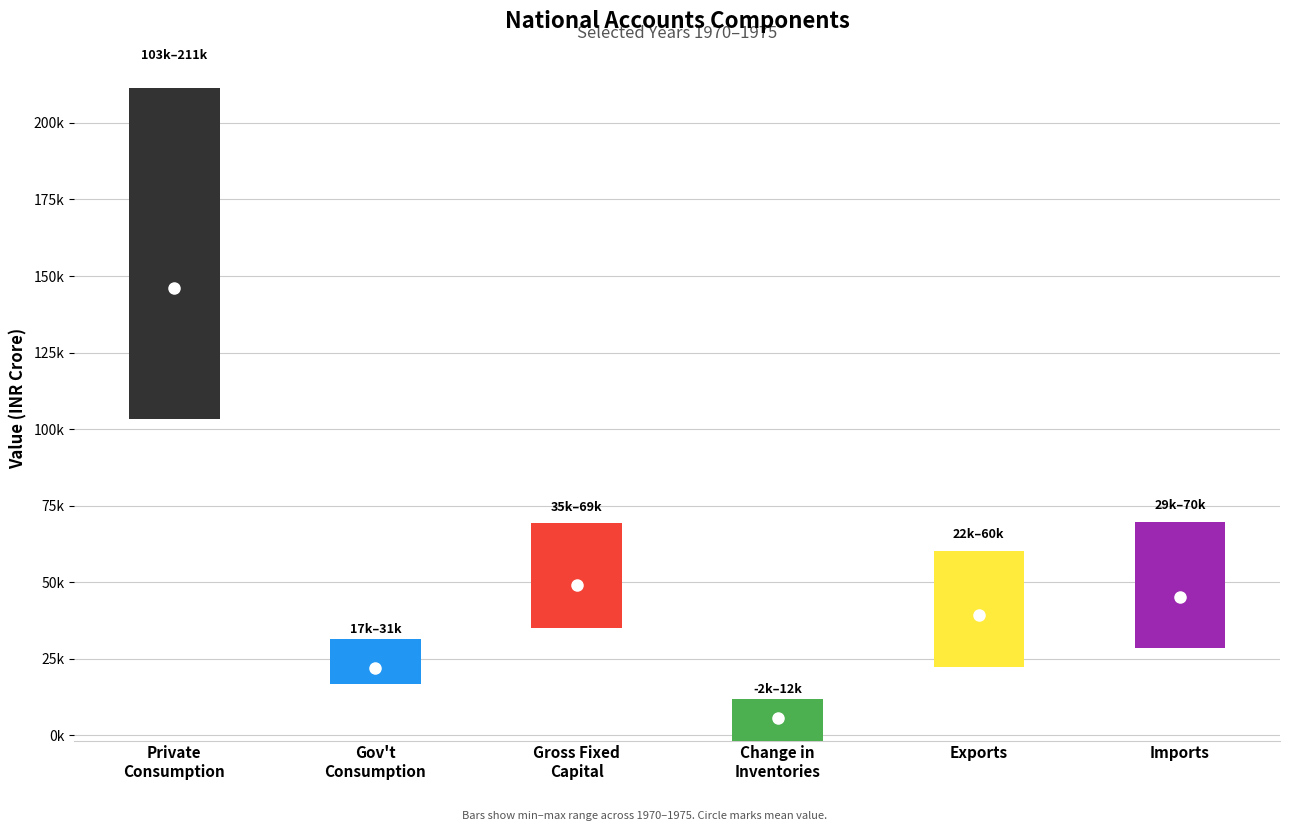

How many values in the Exports of goods and services series are below 41317?

3